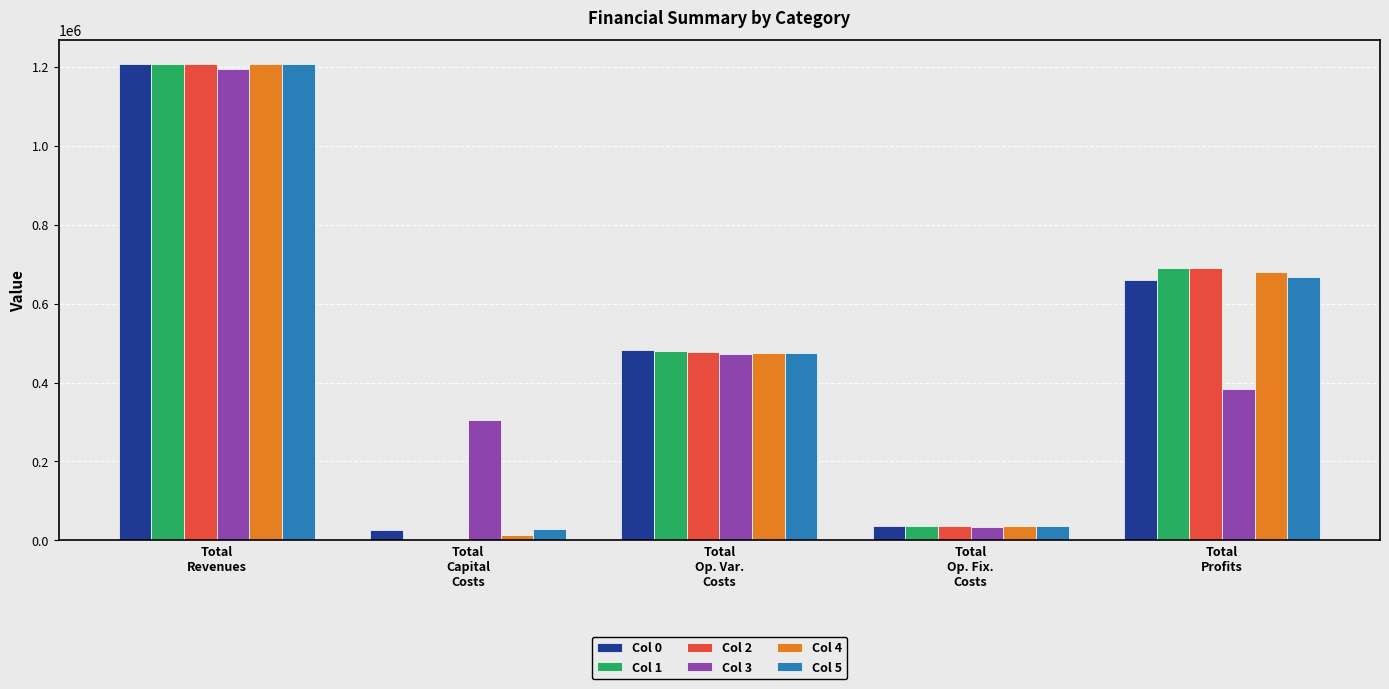

Are the bars grouped side by side (vs. stacked)?

Yes